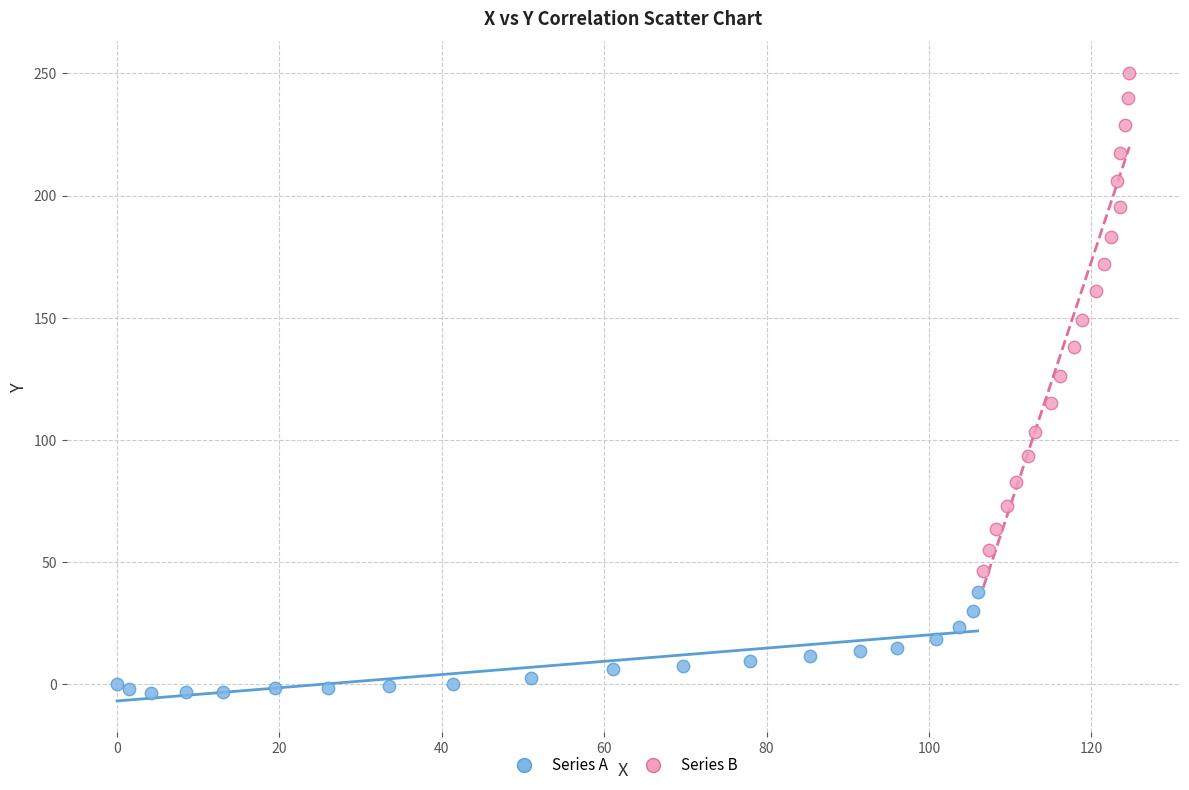

Which series has the widest spread of Y values?

Series B